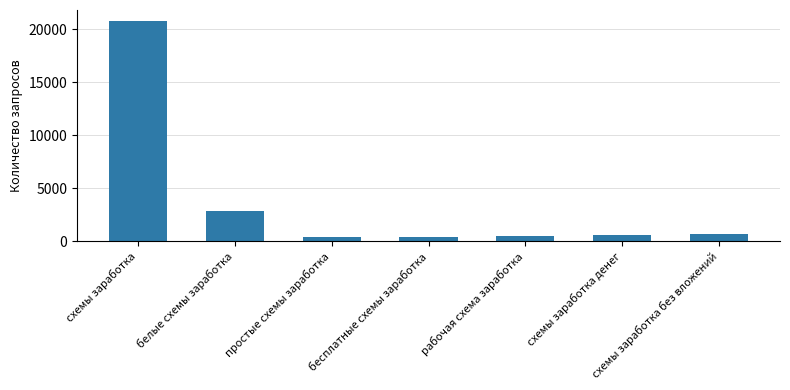

What is the label of the 2nd bar from the left?

белые схемы заработка